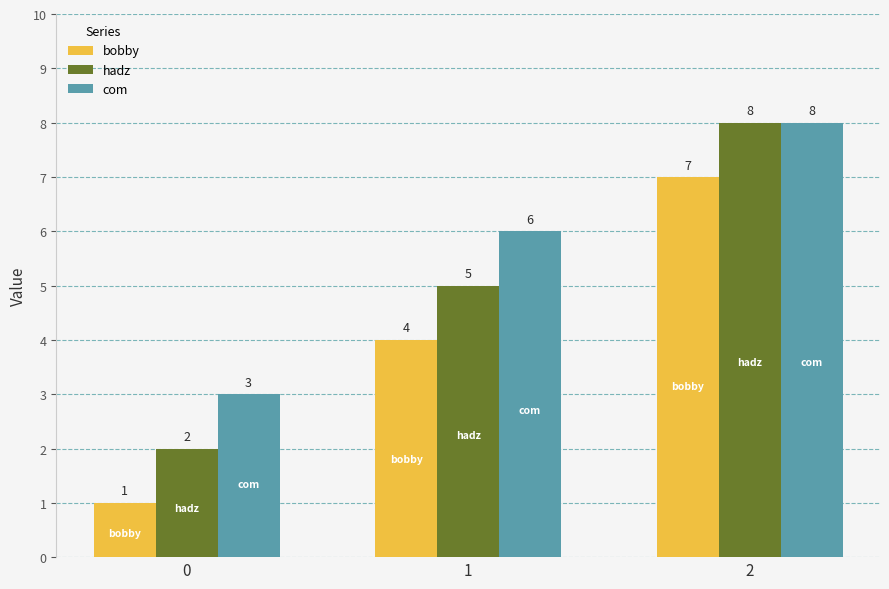

Reading right to left, extract all data points from this chart.

bobby: 2=7	1=4	0=1
hadz: 2=8	1=5	0=2
com: 2=8	1=6	0=3